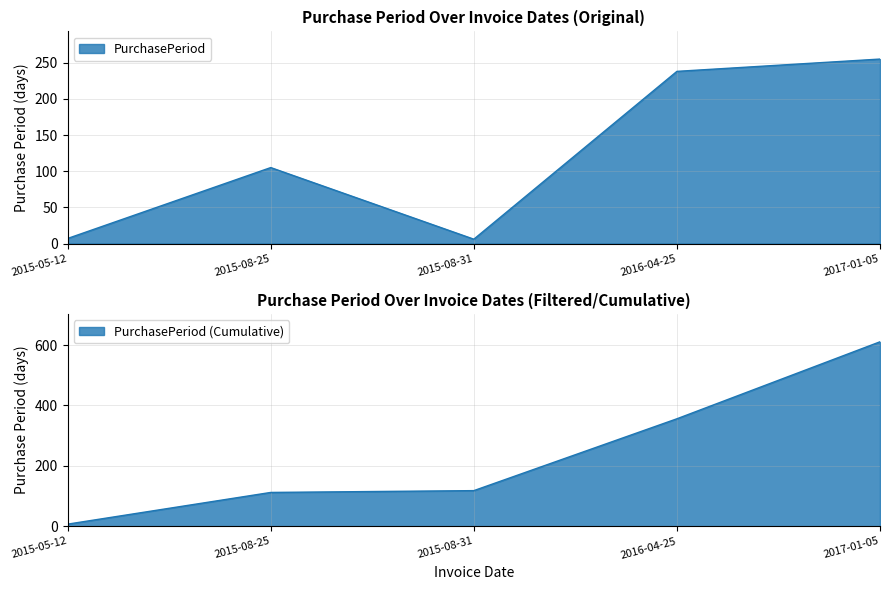

Which label corresponds to the smallest value in the chart?

2015-08-31